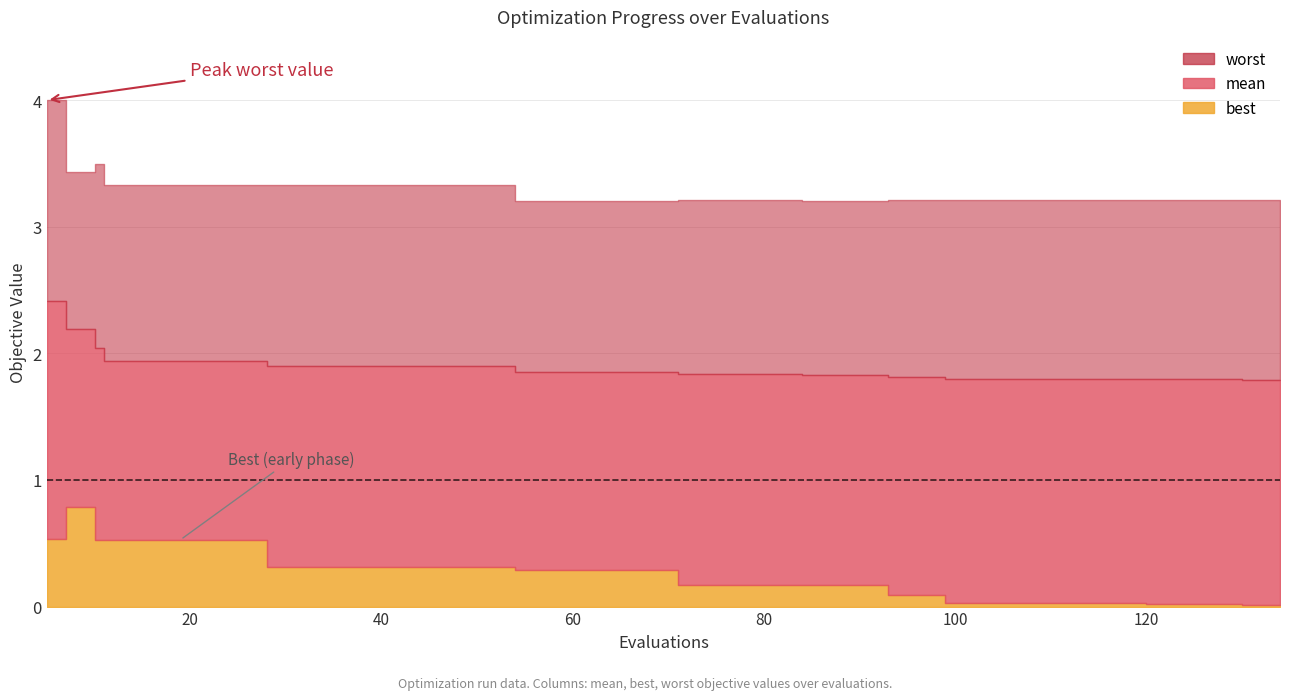

What is the difference between the best values at 7 and 1?

0.3